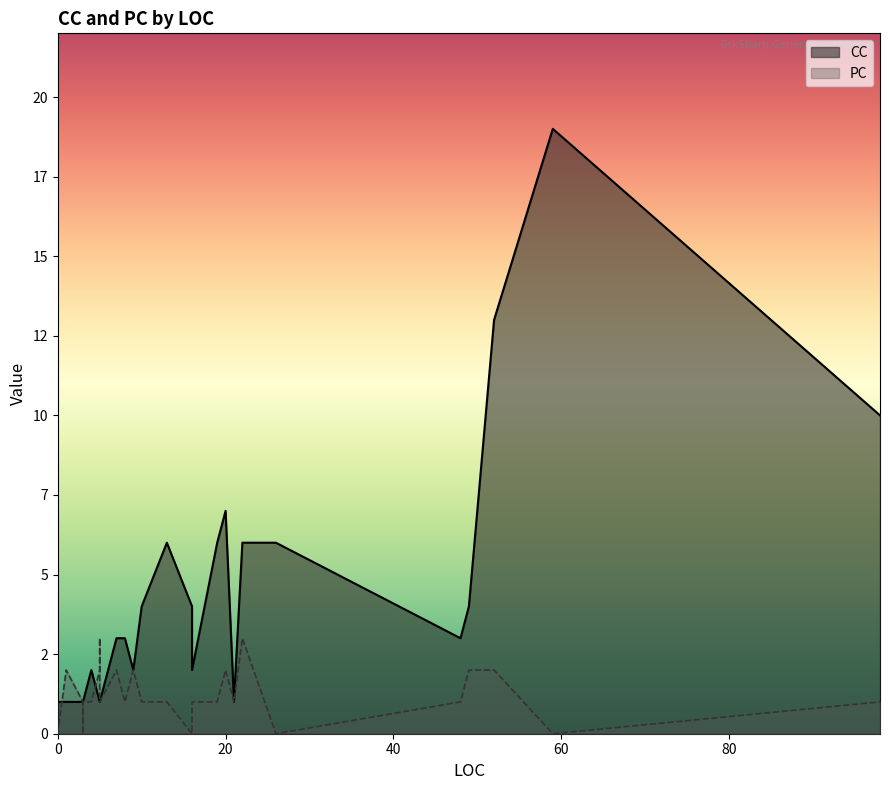

At how many categories does at least one series exceed 11?

2